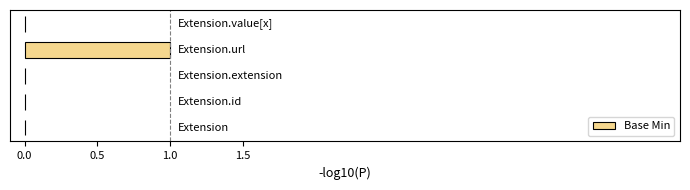

How many categories are shown in the chart?

5